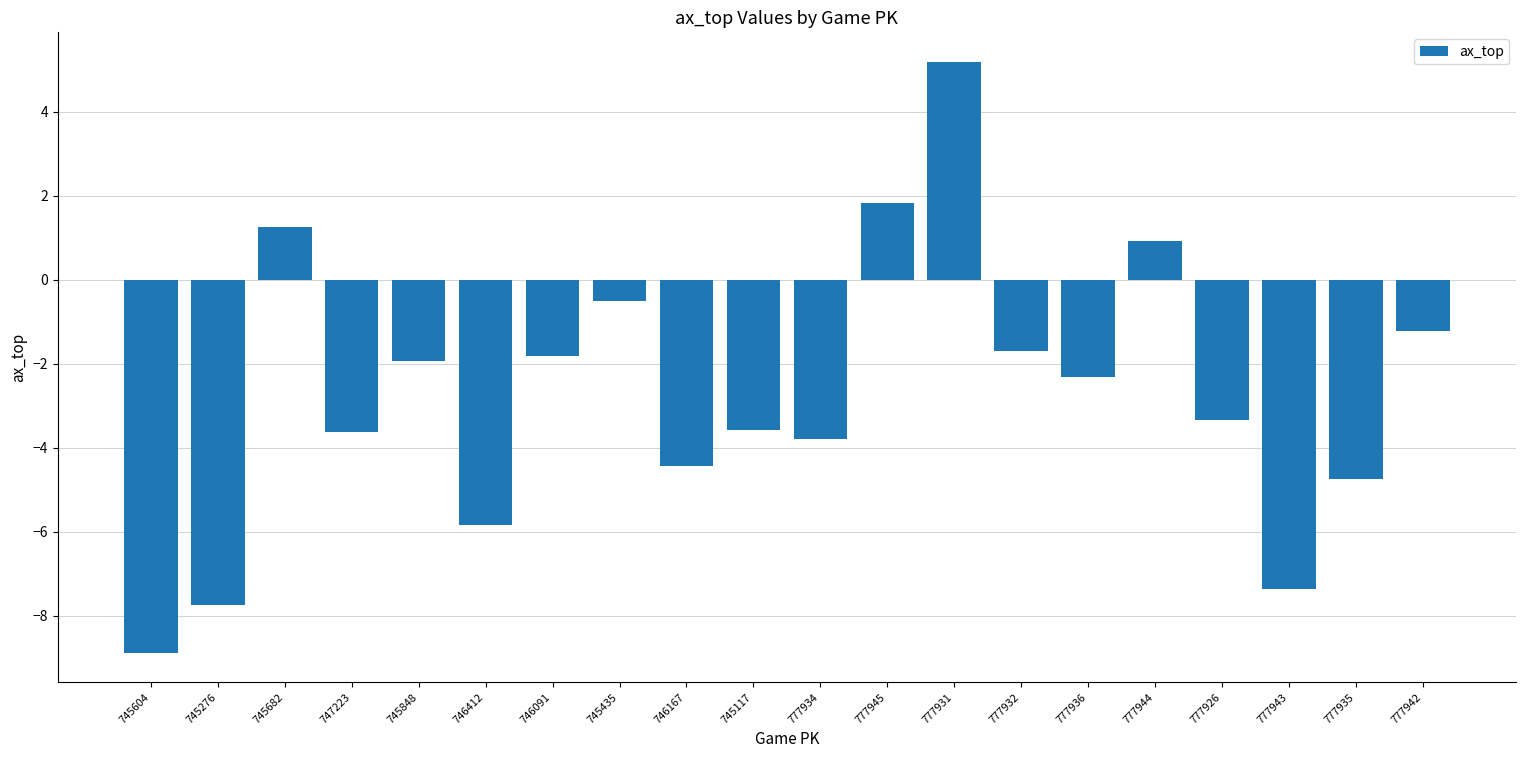

Reading left to right, transcribe all the data shown in this chart.

-8.9	-7.8	1.2	-3.6	-1.9	-5.8	-1.8	-0.5	-4.4	-3.6	-3.8	1.8	5.2	-1.7	-2.3	0.9	-3.3	-7.4	-4.7	-1.2